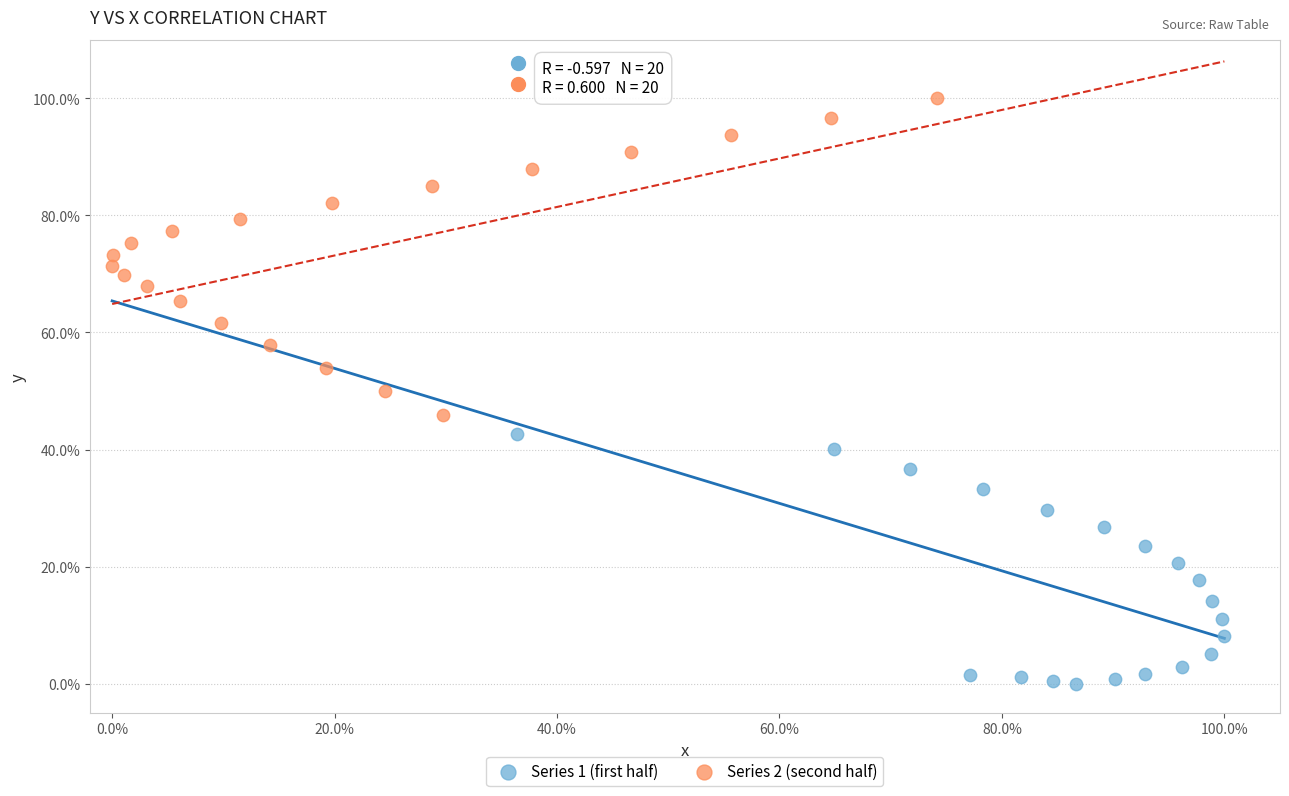

What are all the series names shown in the legend?

Series 1 (first half), Series 2 (second half)